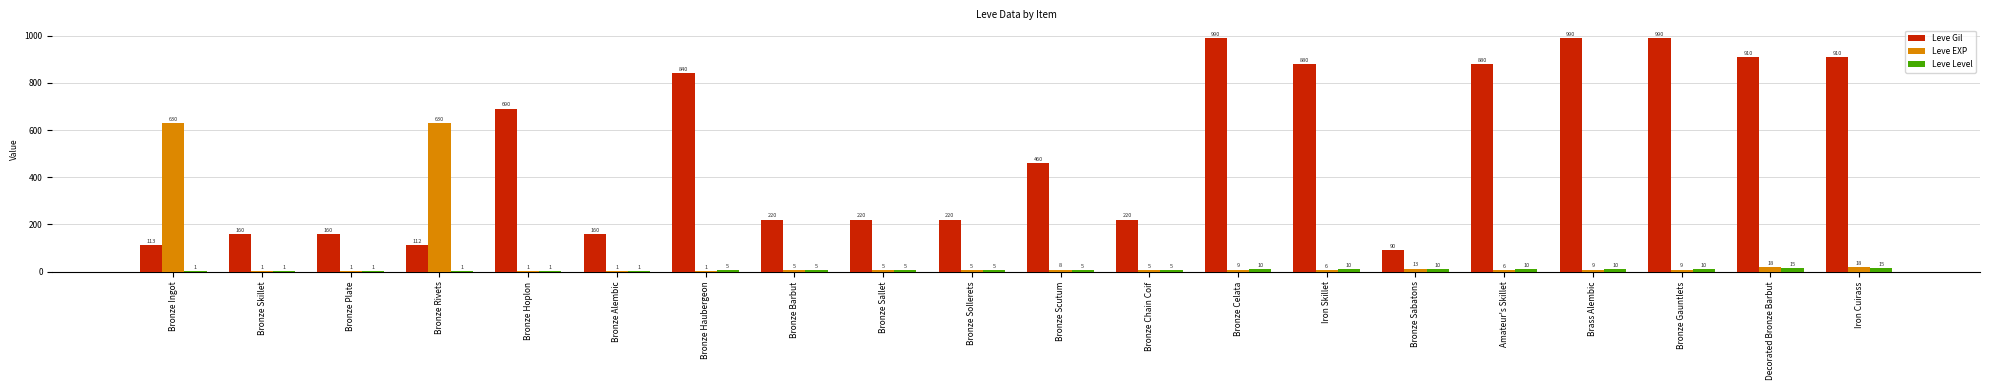

What is the highest value of the Leve Gil series?

990